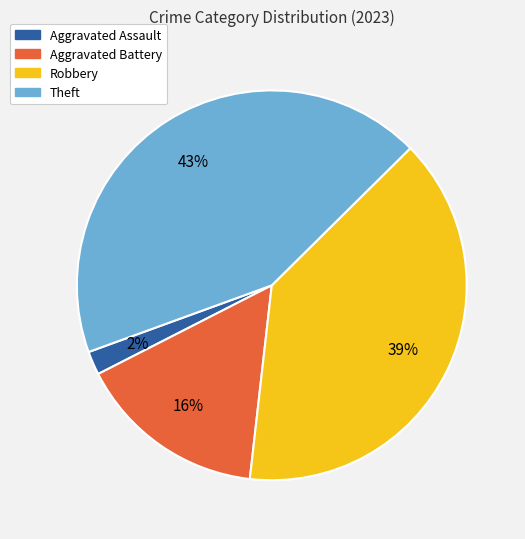

To the nearest percent, what is the average slice percentage?

25%